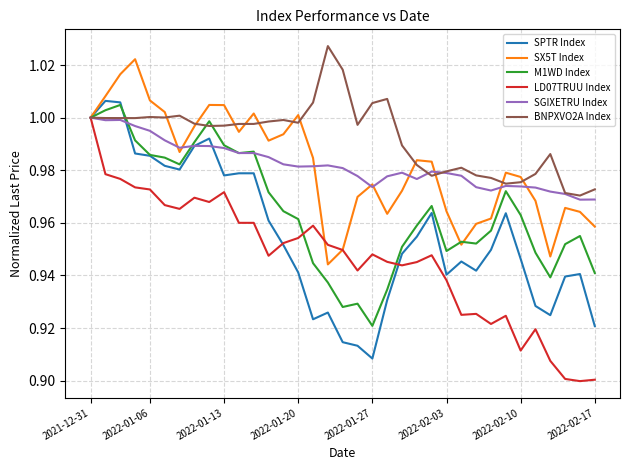

At how many categories does at least one series exceed 0?

35